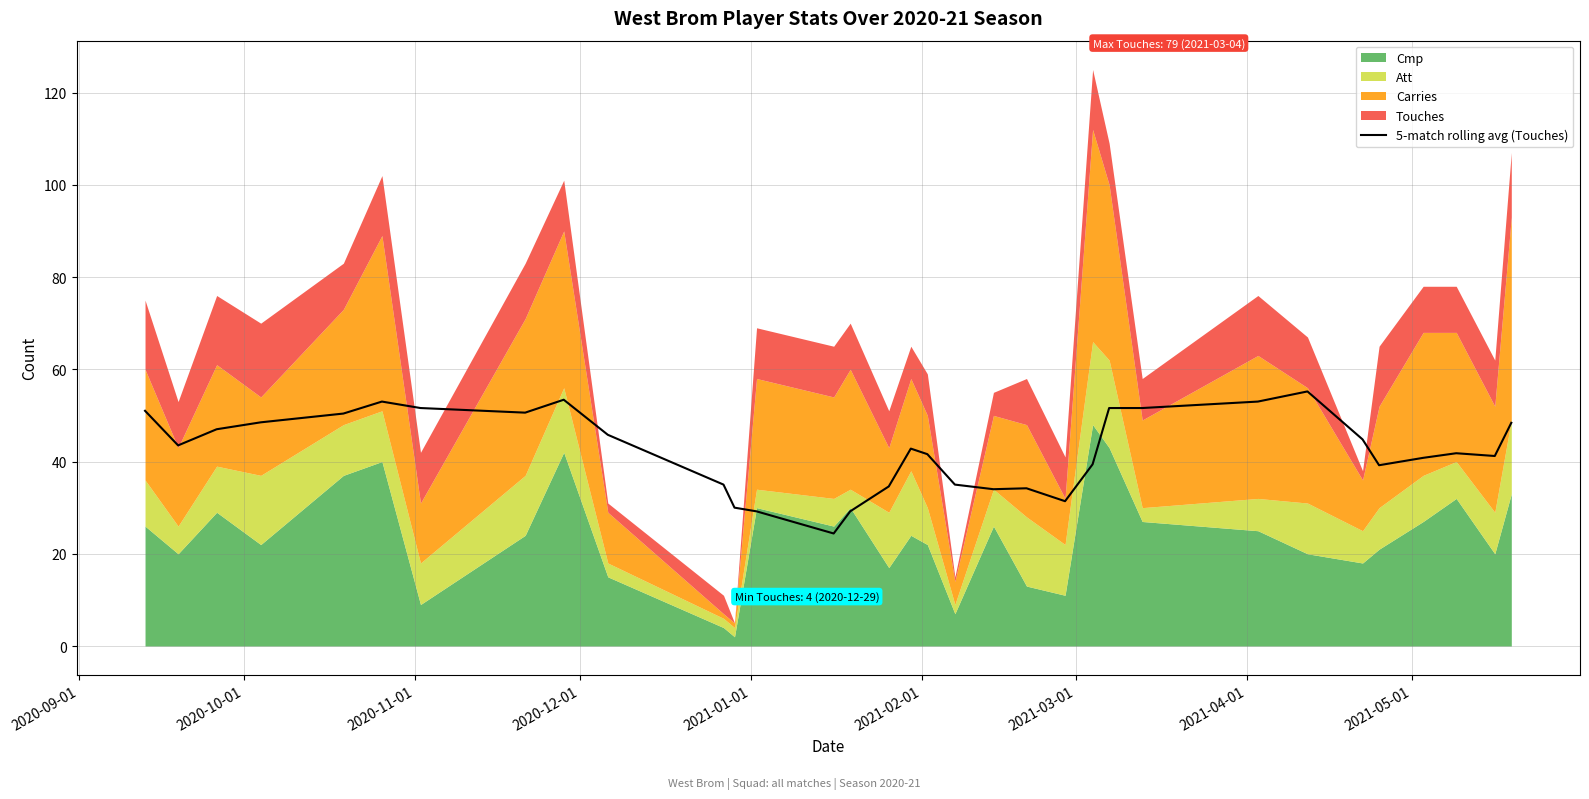

How many points are lower than both their immediate neighbors (excluding endpoints)?

7